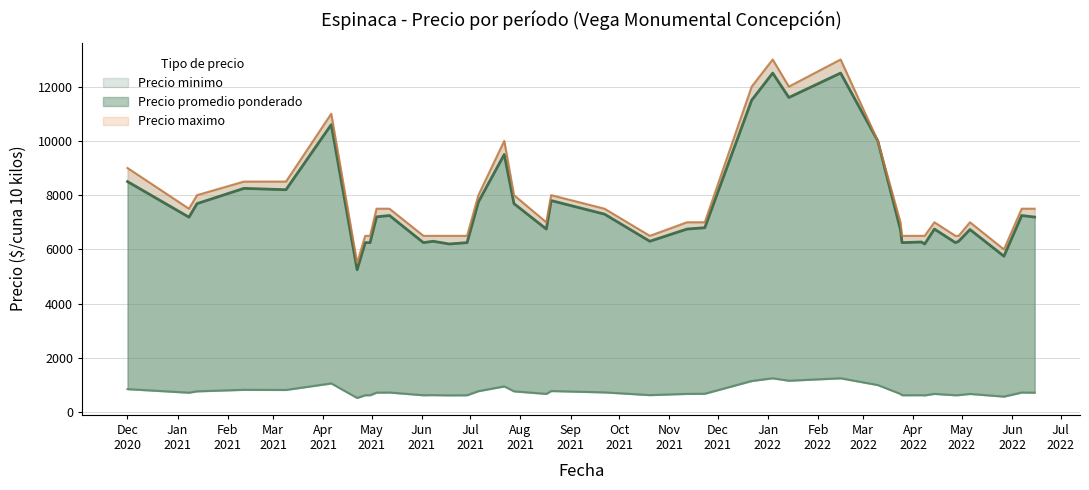

What are all the series names shown in the legend?

Precio minimo, Precio promedio ponderado, Precio maximo